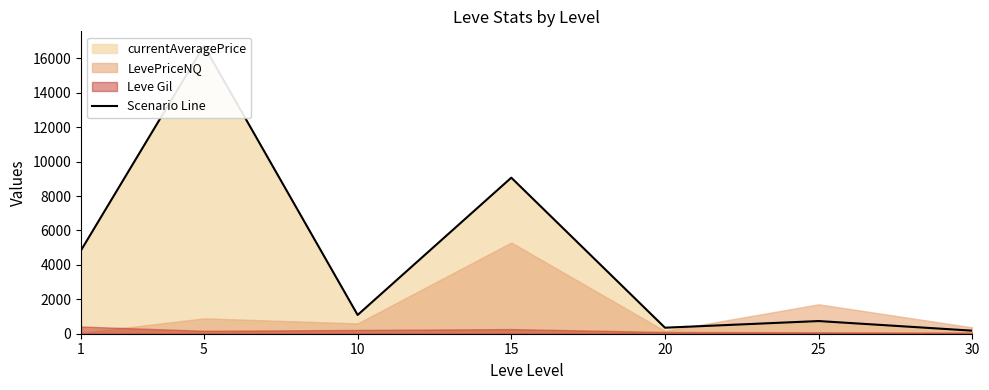

Which label corresponds to the largest value in the chart?

5